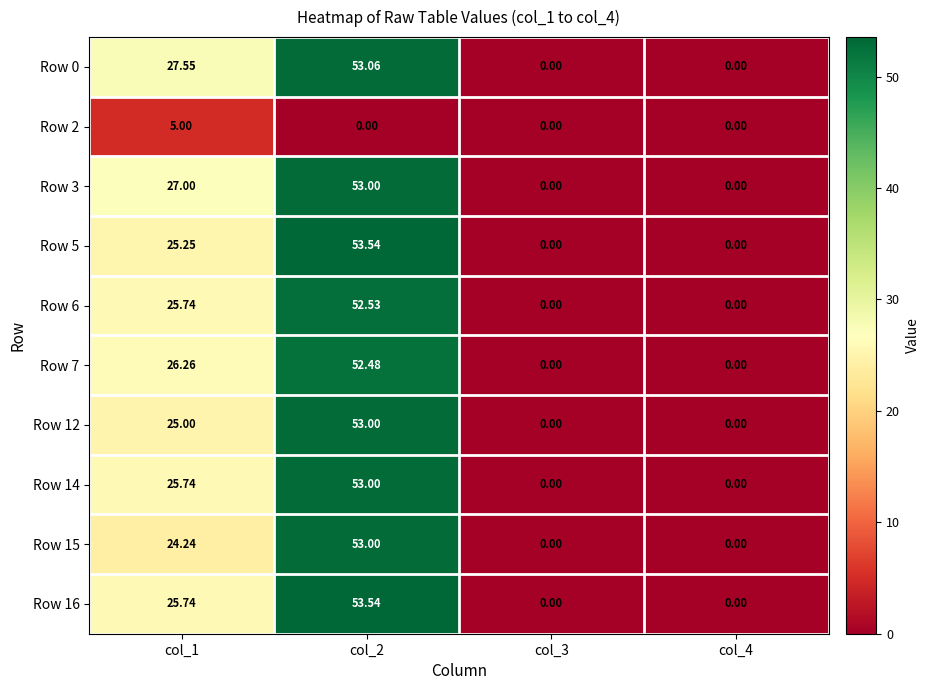

How many distinct data groups are displayed?

10